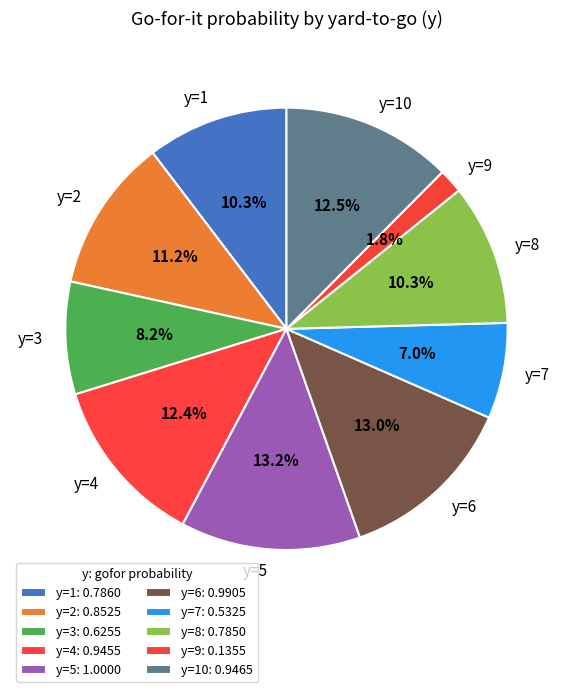

To the nearest percent, what is the difference between the y=4 and y=7 slice percentages?

5%